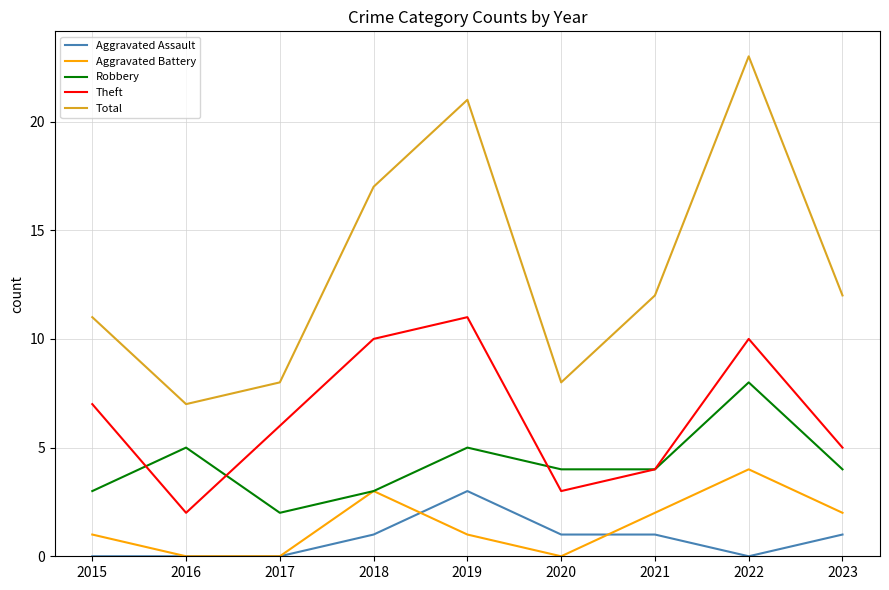

Is the value of Theft at 2015 greater than the value of Aggravated Battery at 2015?

Yes